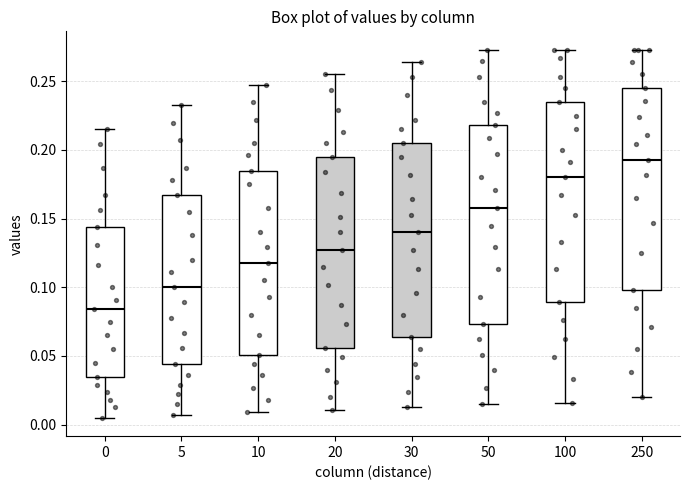

Reading left to right, read every box against the y-axis: the position of its median line, the range the box covers, and the ends of its whiskers. The values are not printed on the chart, so give them approximately, as read against the axis.

0: median 0.085, box 0.035 to 0.145, whiskers 0.005 to 0.215
5: median 0.100, box 0.045 to 0.165, whiskers 0.005 to 0.235
10: median 0.120, box 0.050 to 0.185, whiskers 0.010 to 0.245
20: median 0.125, box 0.055 to 0.195, whiskers 0.010 to 0.255
30: median 0.140, box 0.065 to 0.205, whiskers 0.015 to 0.265
50: median 0.160, box 0.075 to 0.220, whiskers 0.015 to 0.275
100: median 0.180, box 0.090 to 0.235, whiskers 0.015 to 0.275
250: median 0.195, box 0.100 to 0.245, whiskers 0.020 to 0.275